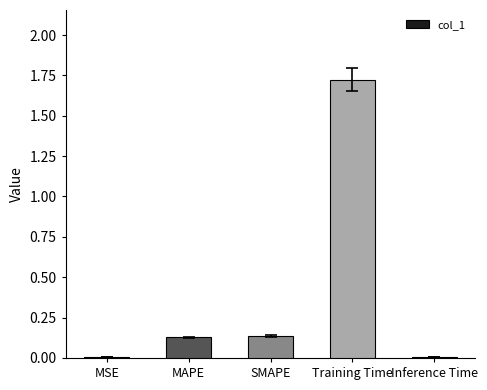

Which has a higher value, MAPE or Training Time?

Training Time